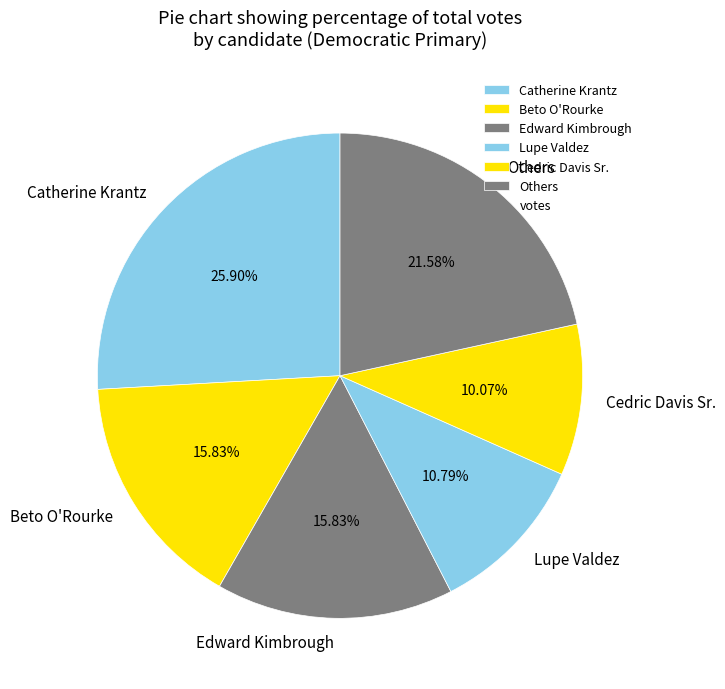

To the nearest percent, what is the average slice percentage?

17%